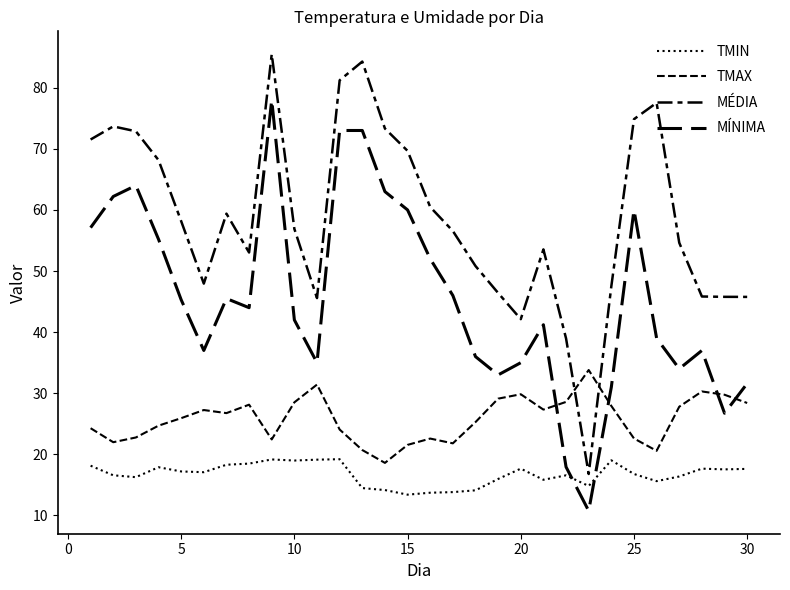

Does the chart have visible grid lines?

No